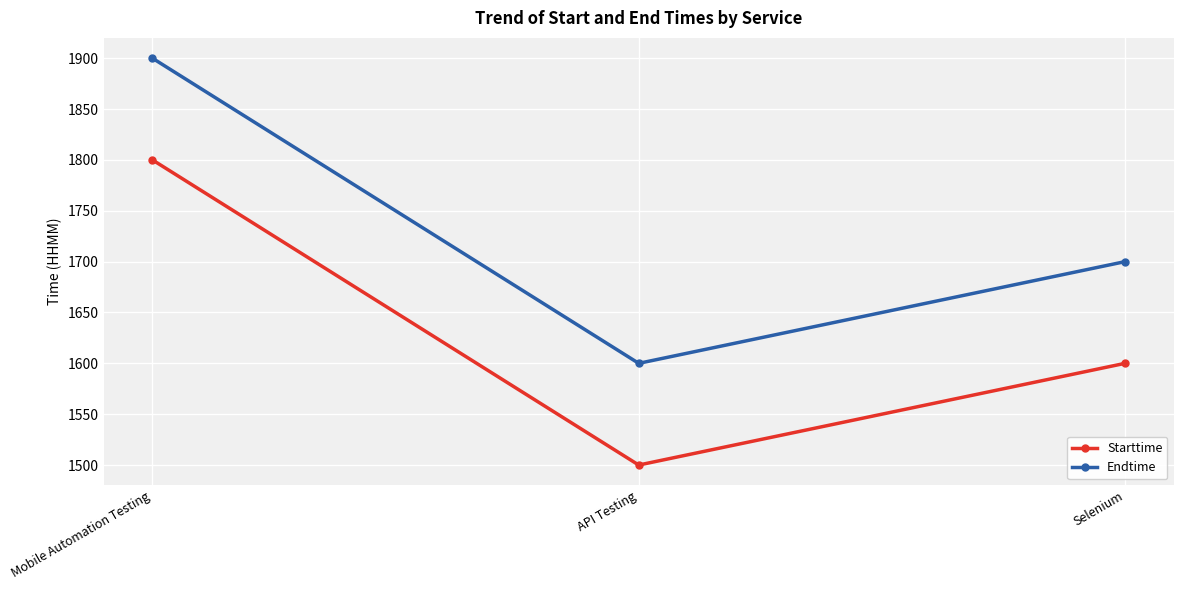

The value of Endtime at API Testing is 1600. True or false?

True